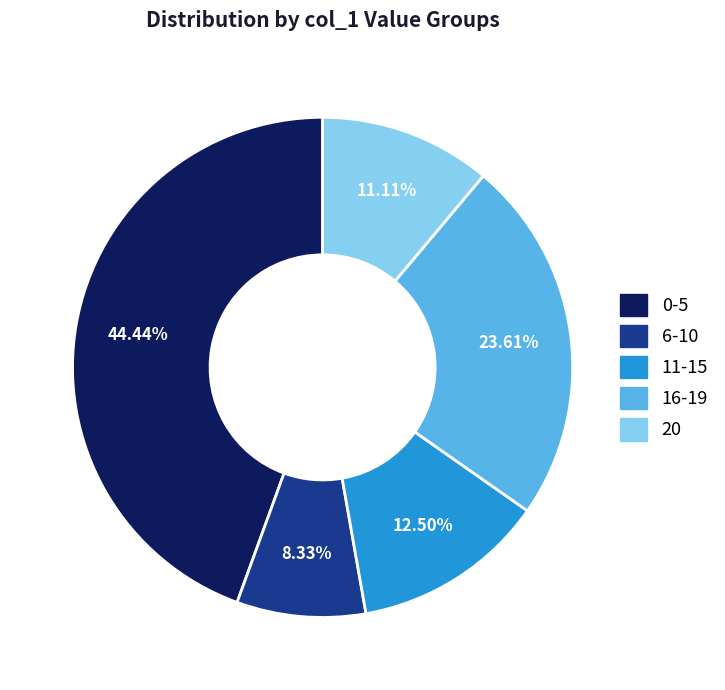

Does 20 represent more than half of the total?

No